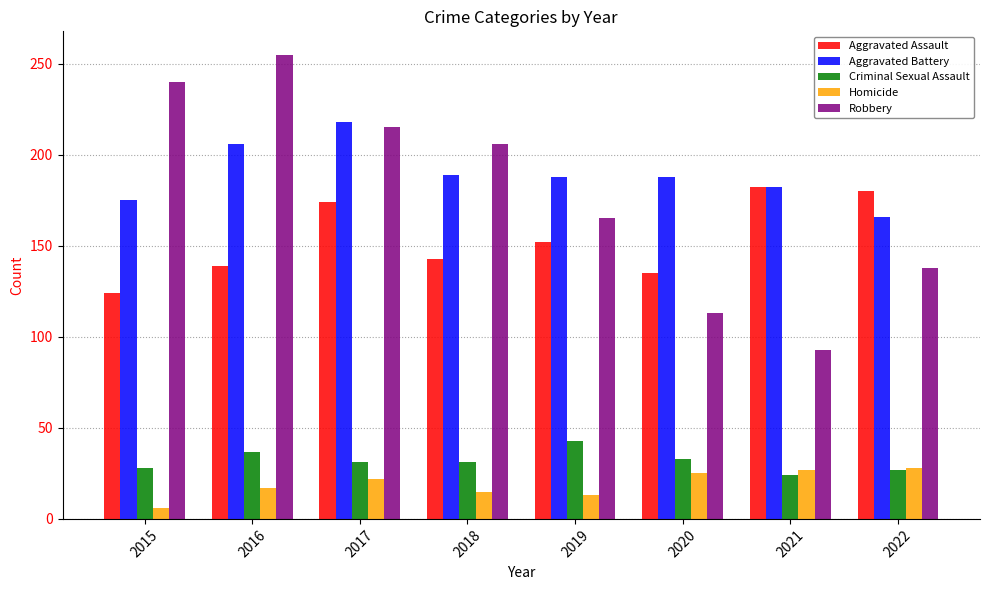

What is the sum of all Aggravated Battery values?

1512